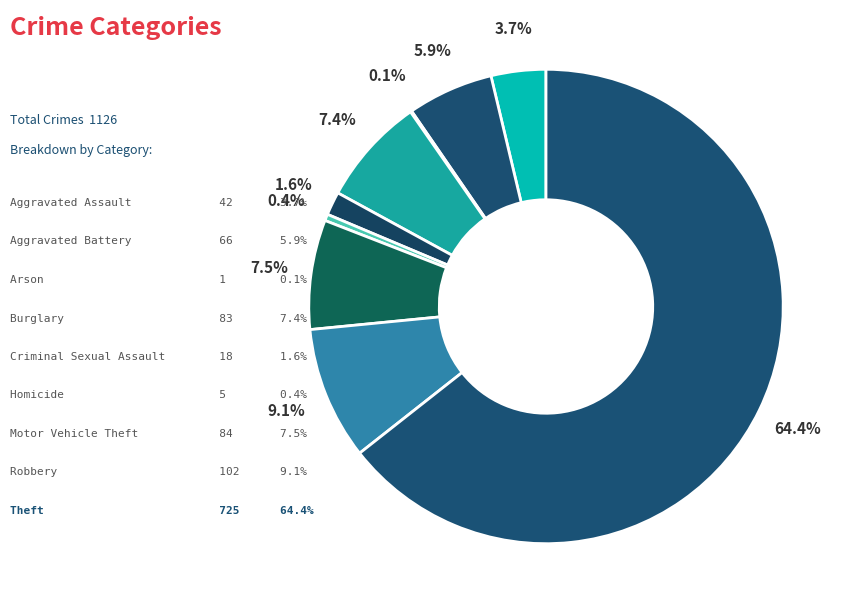

Which slice represents more than half of the pie?

Theft